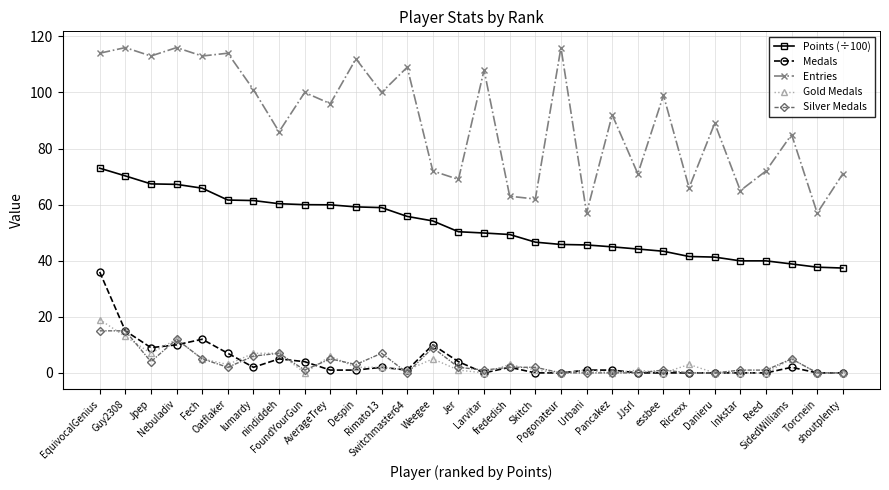

At which category is the sum across all series the highest?

EquivocalGenius